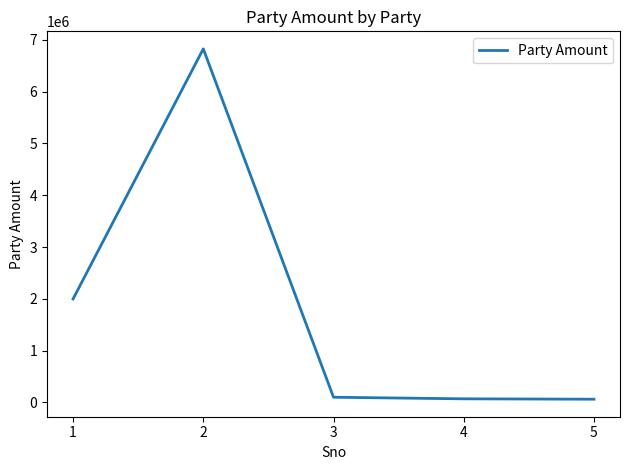

What is the difference between the maximum and second lowest values?

6754600